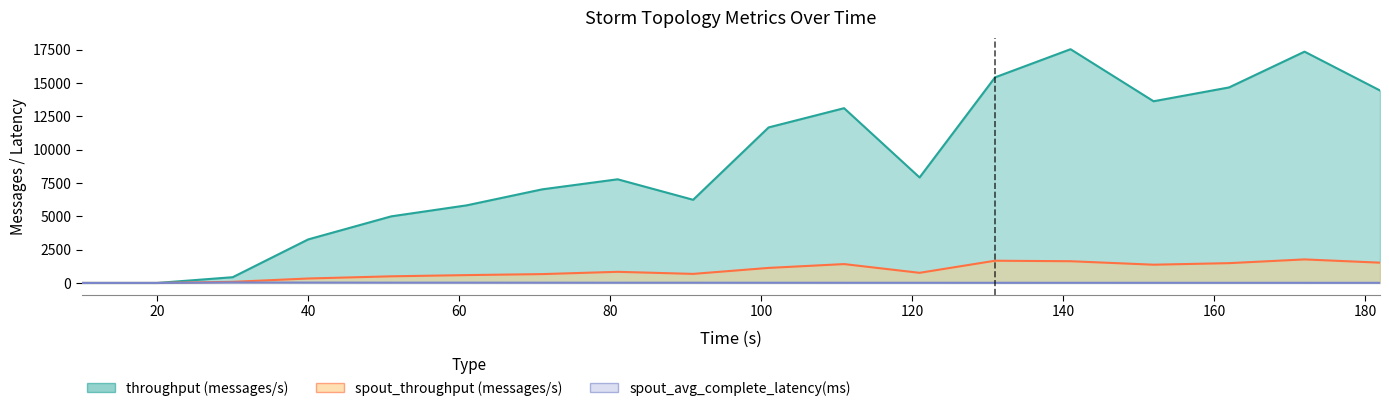

What are all the series names shown in the legend?

throughput (messages/s), spout_throughput (messages/s), spout_avg_complete_latency(ms)